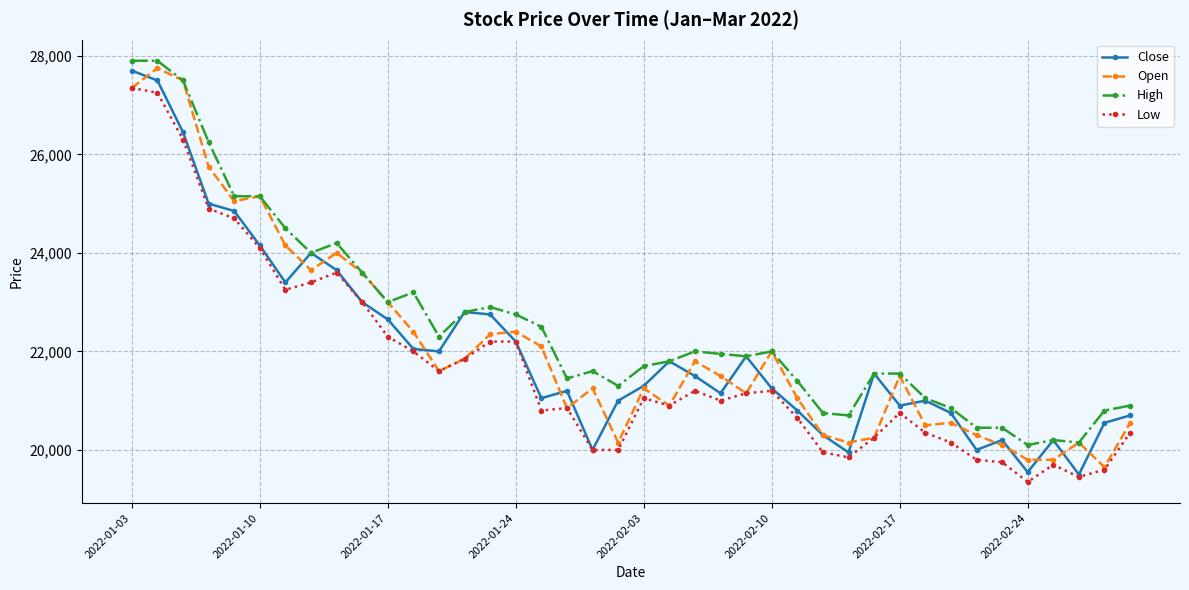

Which series has the largest total across all categories?

High